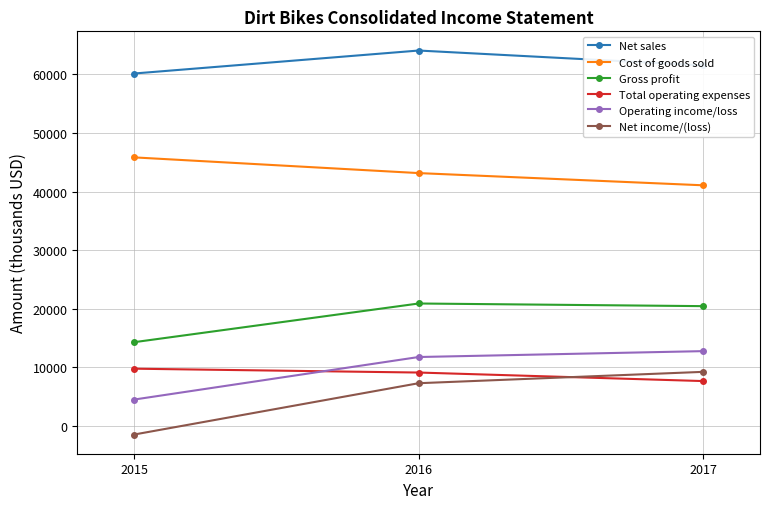

What is the value of the Total operating expenses point at the 1st from the left?

9787